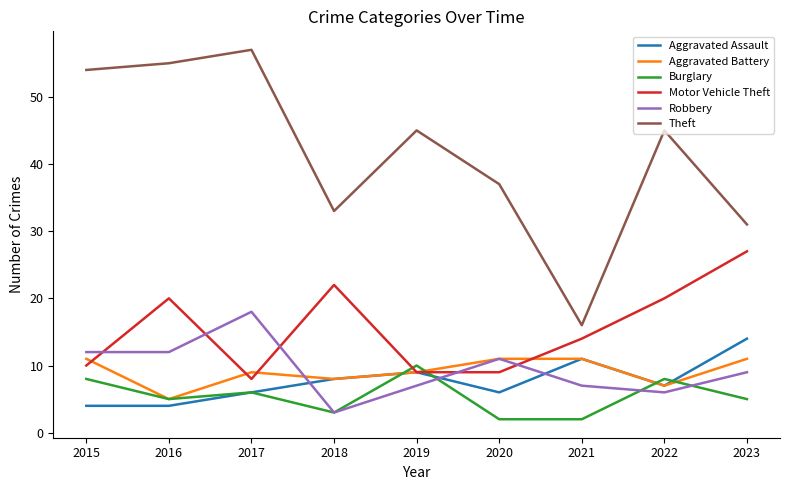

Is it true that Theft equals 47 at 2023?

False